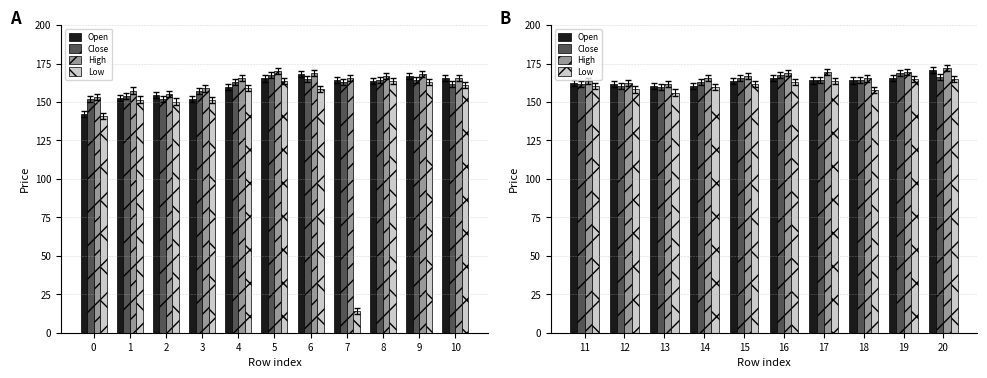

What is the spread (max minus min) of values at 16?

5.7